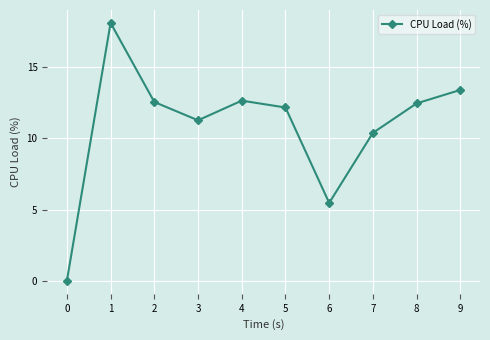

Reading left to right, list all the values displayed in this chart.

0=0.0	1=18.1	2=12.6	3=11.3	4=12.7	5=12.2	6=5.5	7=10.4	8=12.5	9=13.4